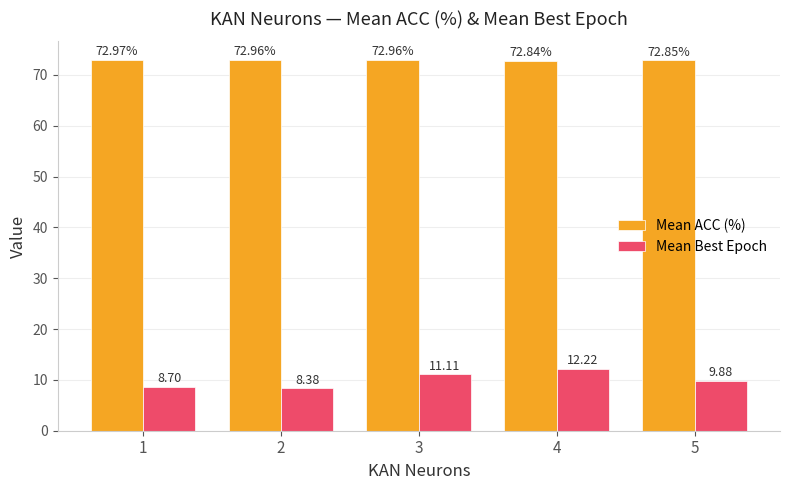

List the series in order of their overall mean, highest first.

Mean ACC (%), Mean Best Epoch